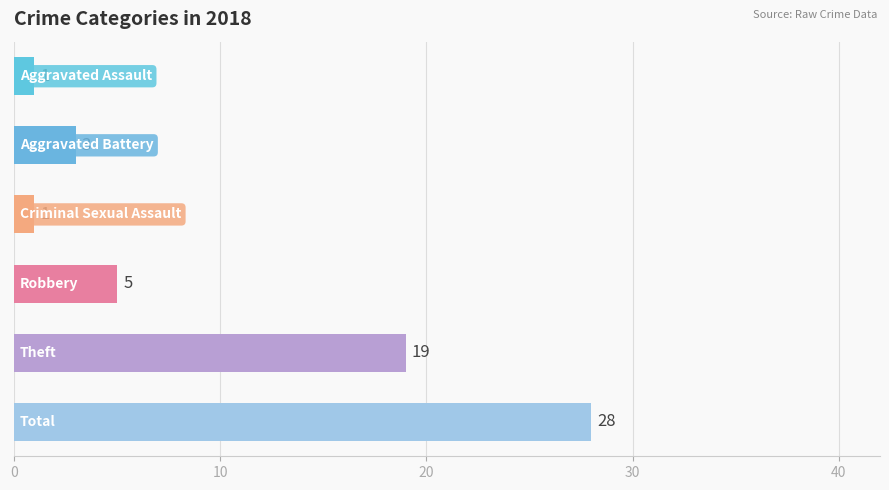

What is the difference between the maximum and minimum values?

27